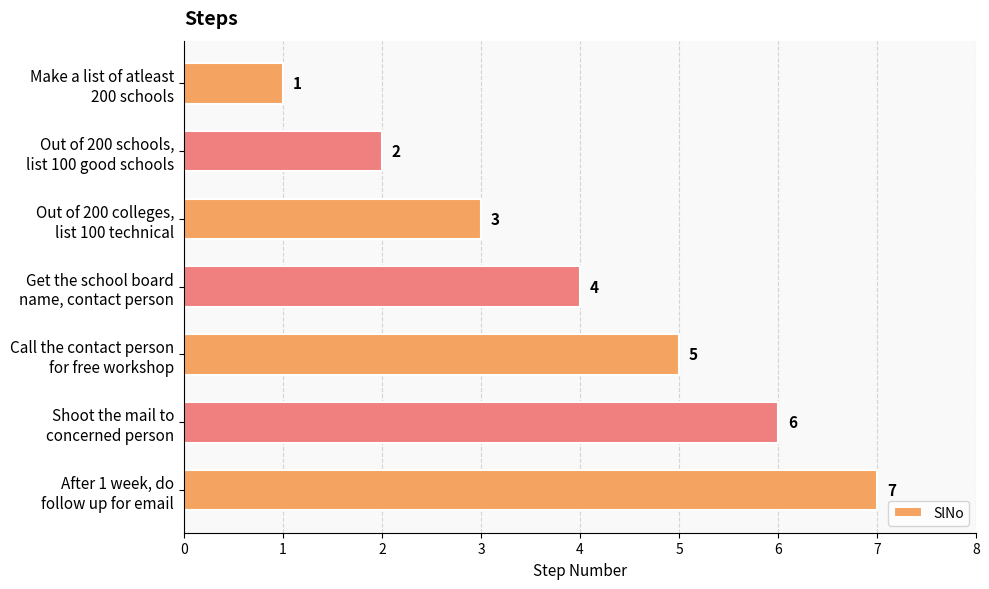

List the labels in order of value, largest first.

After 1 week, do
follow up for email, Shoot the mail to
concerned person, Call the contact person
for free workshop, Get the school board
name, contact person, Out of 200 colleges,
list 100 technical, Out of 200 schools,
list 100 good schools, Make a list of atleast
200 schools